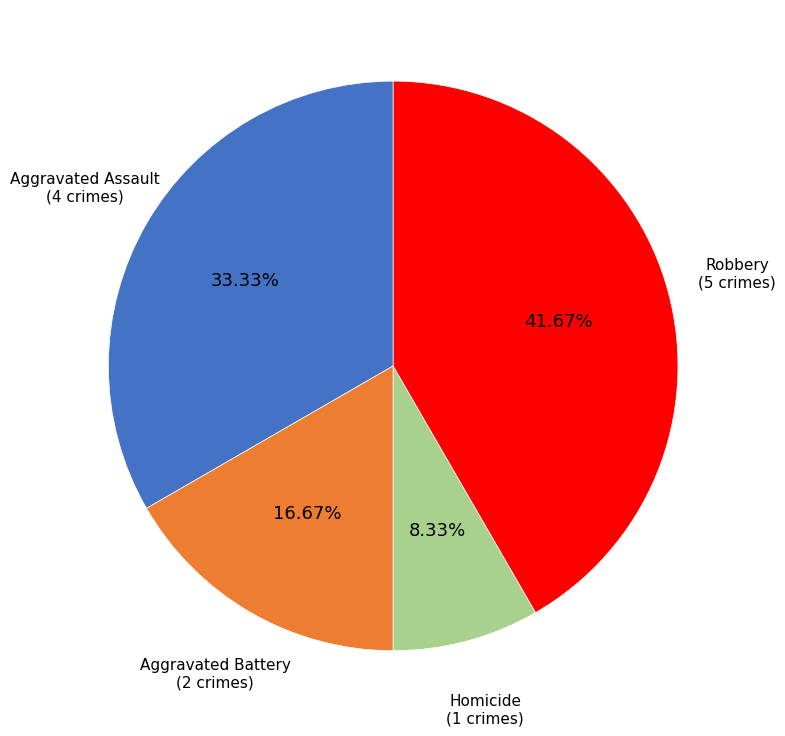

Between Homicide and Aggravated Battery, which is larger?

Aggravated Battery